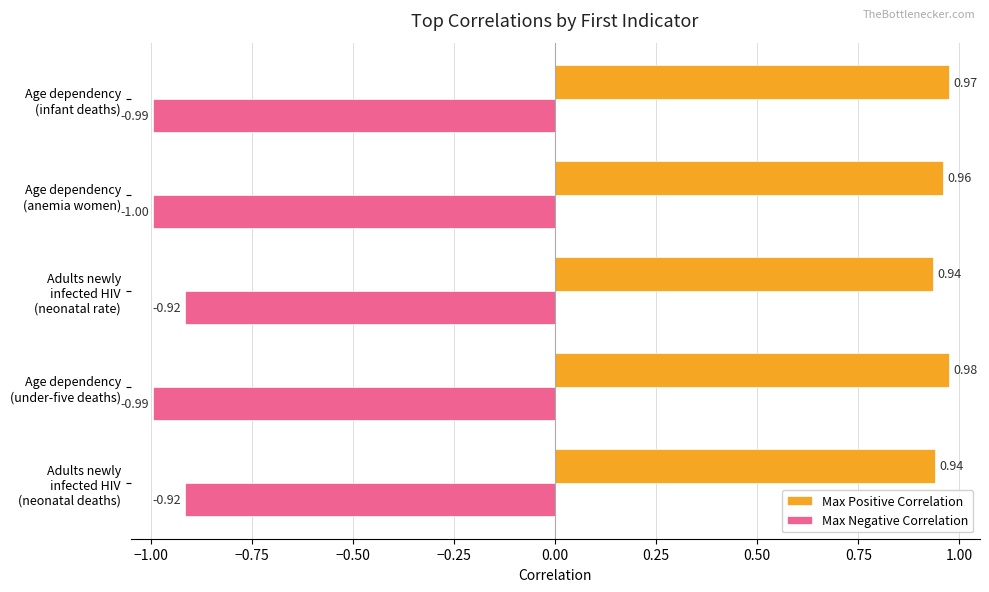

What is the minimum value shown in the chart?

-1.0